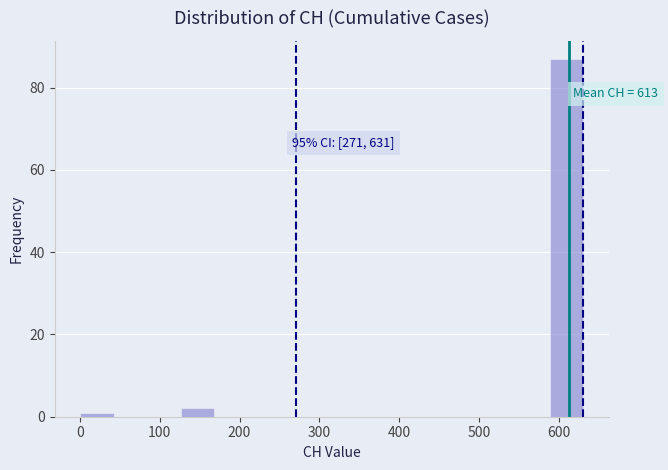

Over which range of the x-axis is the bar tallest?

590 to 630